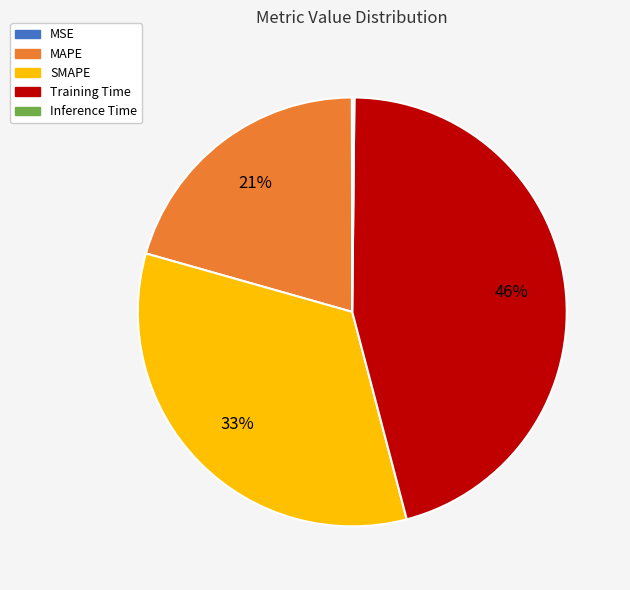

To the nearest percent, what is the average slice percentage?

20%